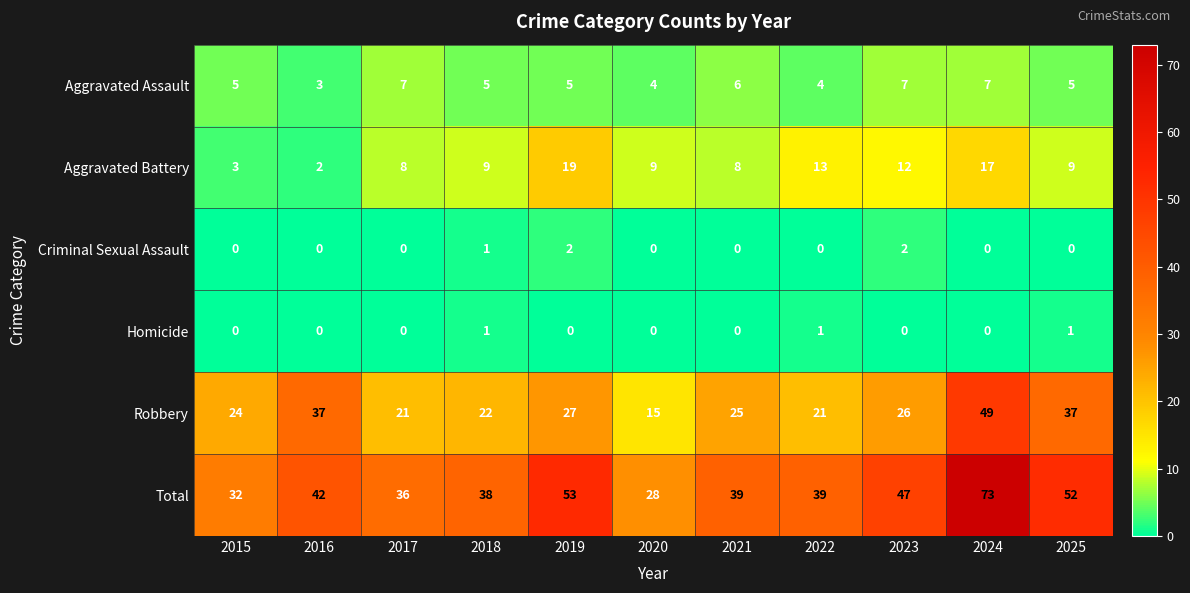

What is the total value across all series at 2015?

64